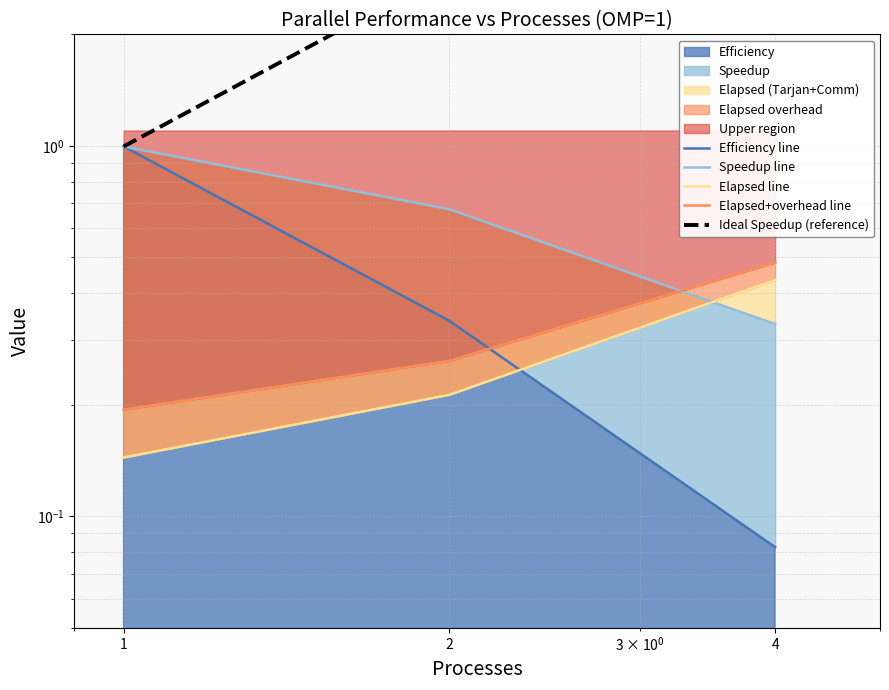

Between 1 and 2, which series saw the biggest shift?

Ideal Speedup (reference)